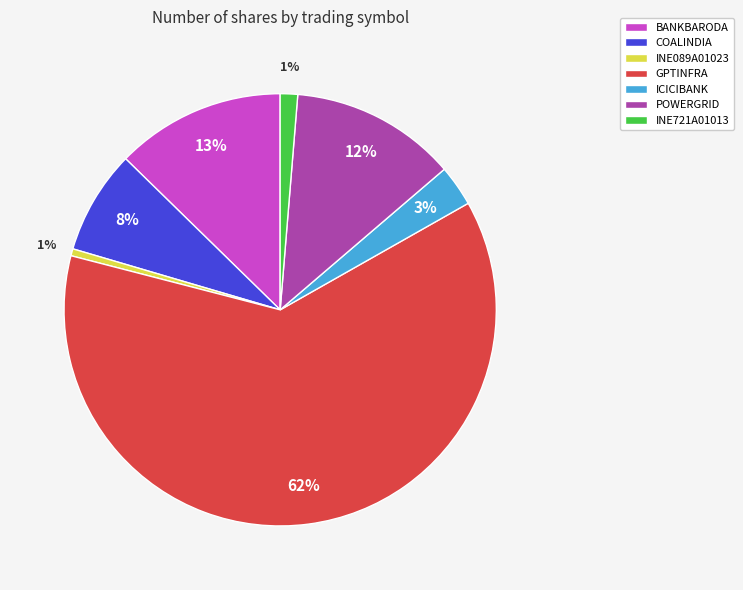

Which category has the biggest portion of the pie?

GPTINFRA